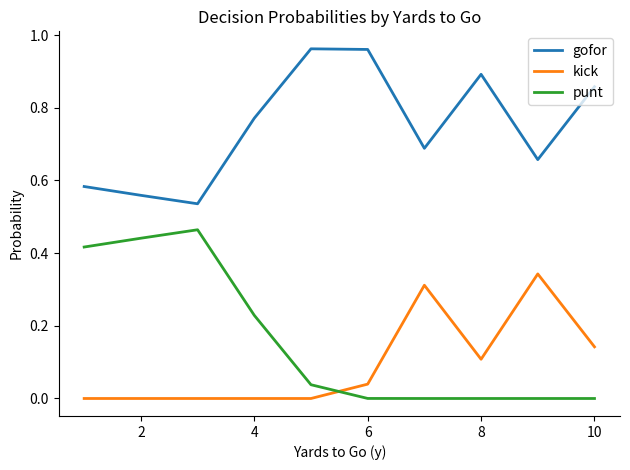

Rank the series by their maximum value, from lowest to highest.

kick, punt, gofor